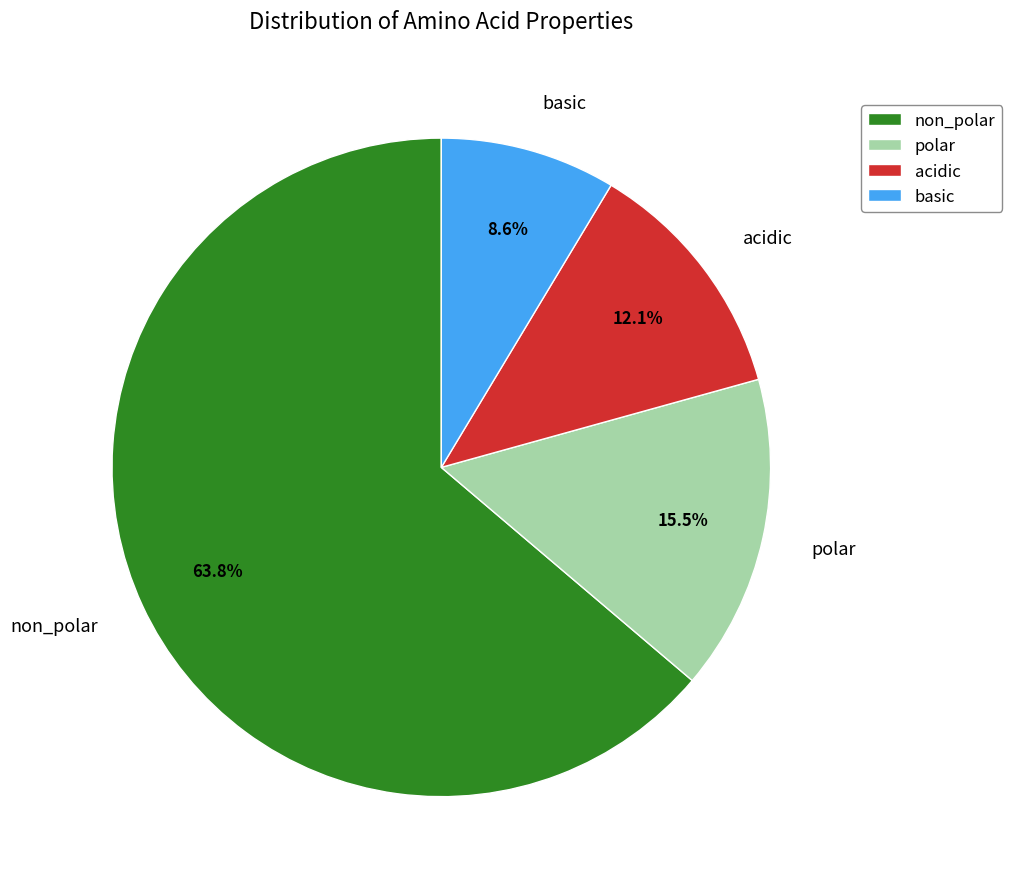

True or false: basic accounts for 9% of the total.

True